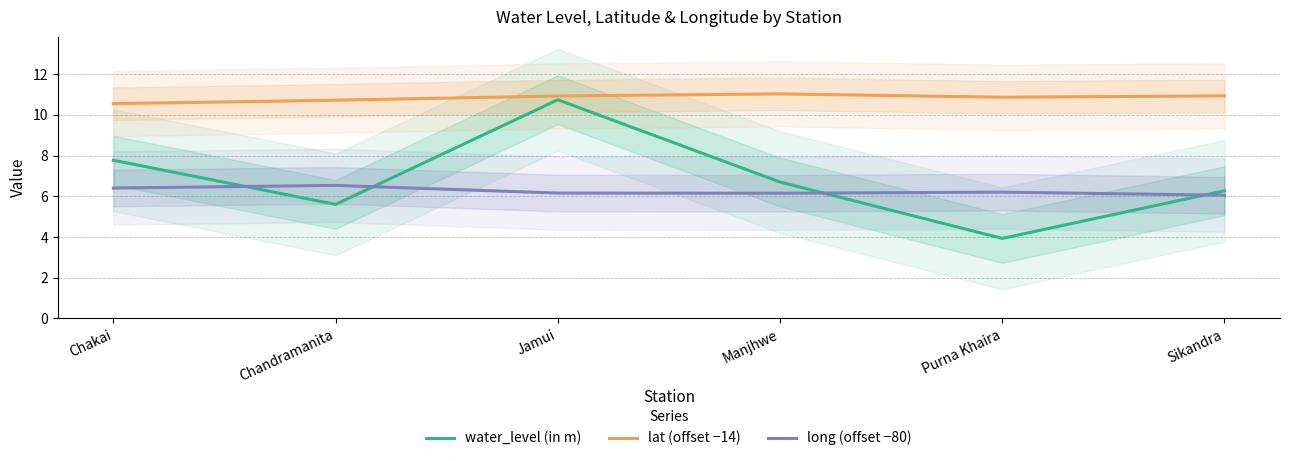

How many lines are shown in the chart?

3